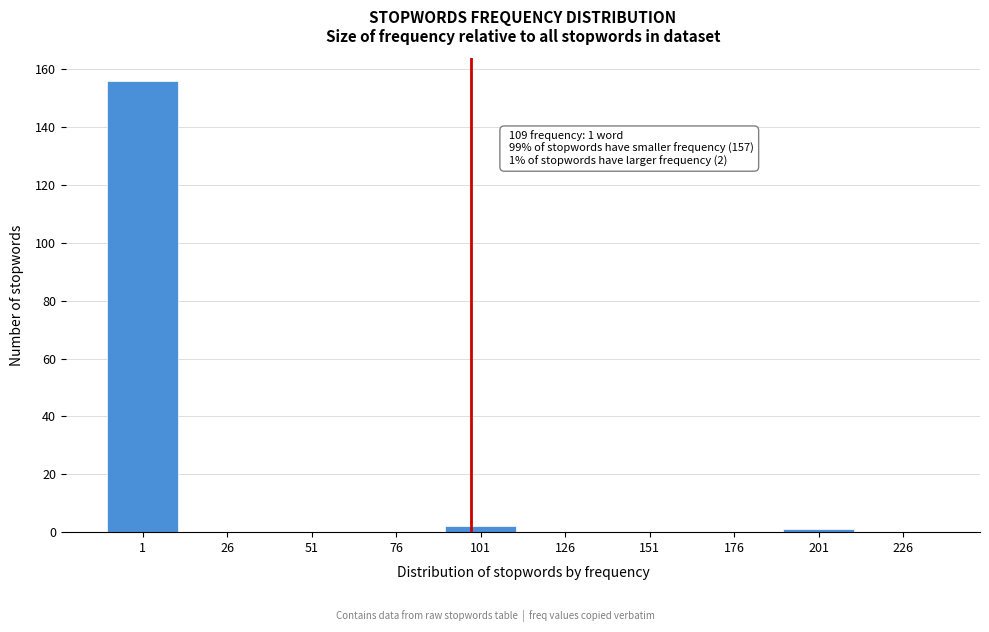

Reading right to left, what are all the values shown in this chart?

226=0	201=1	176=0	151=0	126=0	101=2	76=0	51=0	26=0	1=156